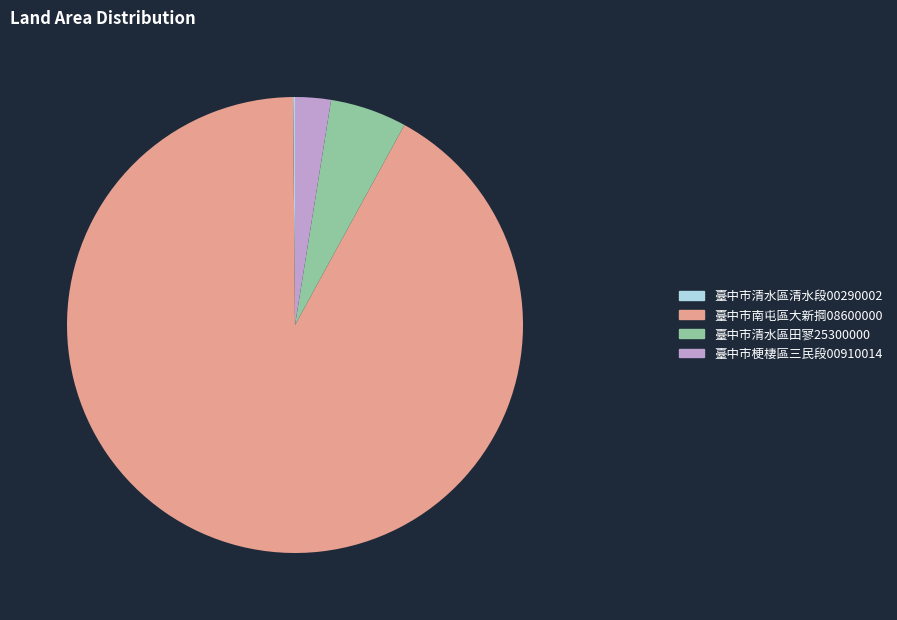

Is there a majority slice in this chart?

Yes